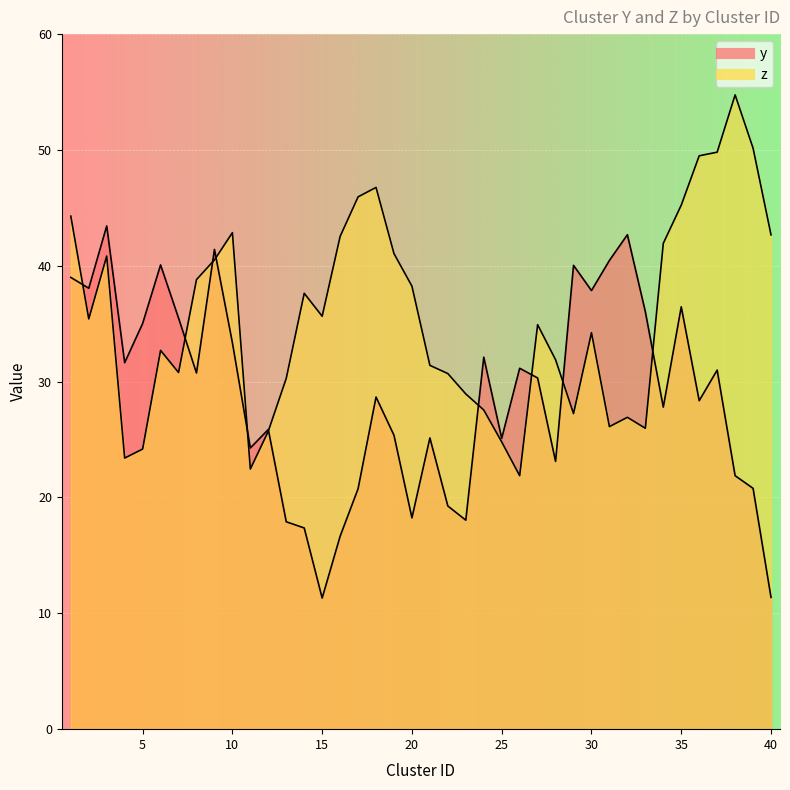

Is it true that z equals 49.8 at 37?

True